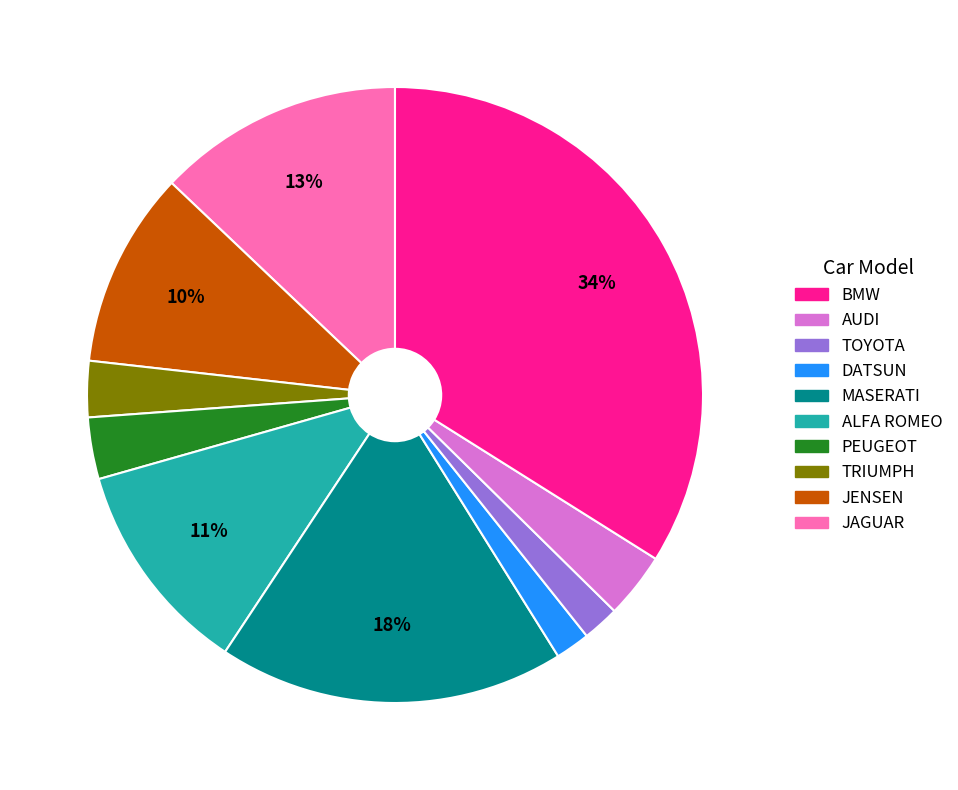

Is there any slice that represents more than half of the pie?

No